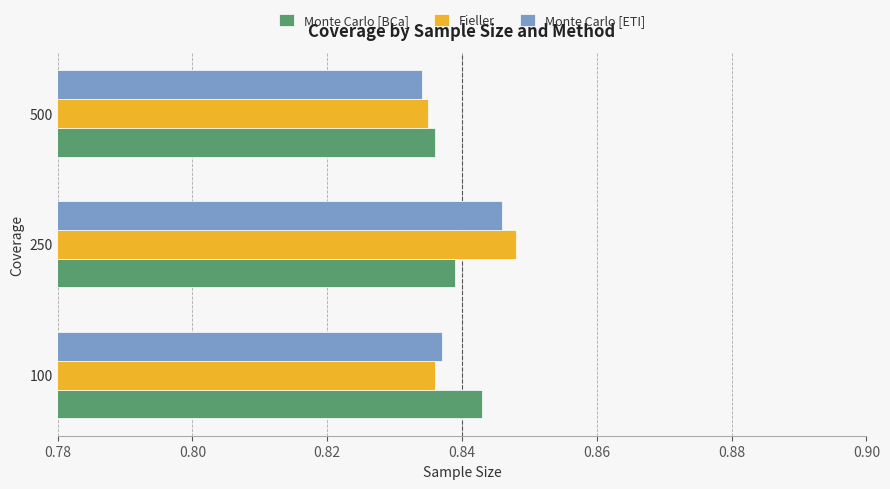

How many Monte Carlo [ETI] values are between 0 and 1?

3